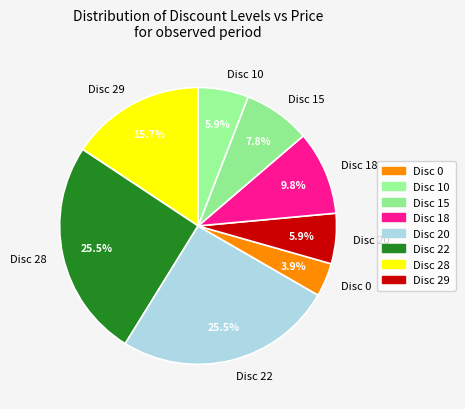

Between Disc 28 and Disc 0, which is larger?

Disc 28